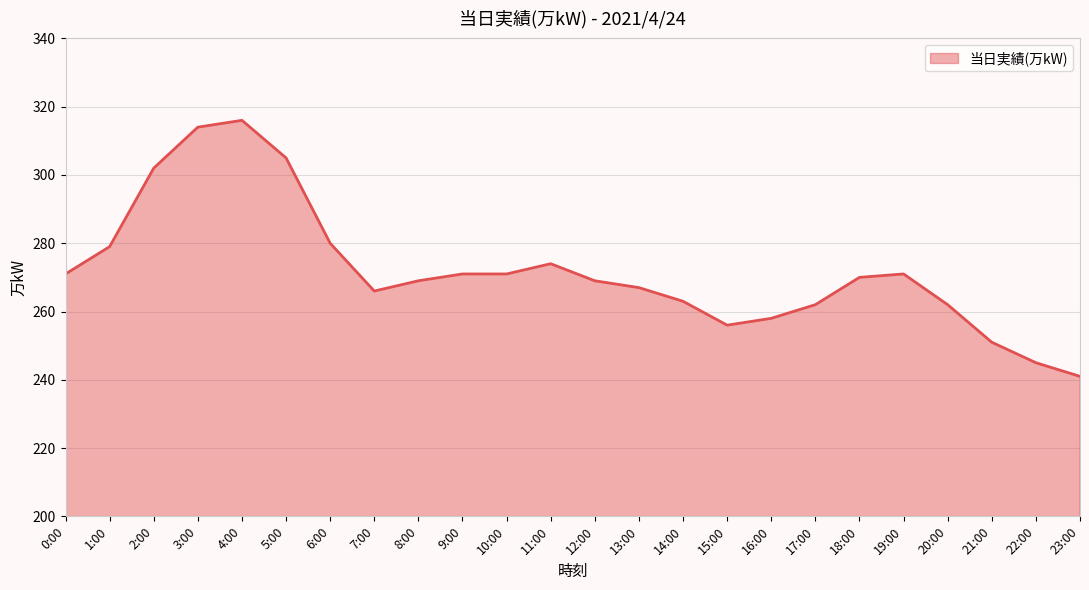

Reading right to left, extract all data points from this chart.

23:00=241	22:00=245	21:00=251	20:00=262	19:00=271	18:00=270	17:00=262	16:00=258	15:00=256	14:00=263	13:00=267	12:00=269	11:00=274	10:00=271	9:00=271	8:00=269	7:00=266	6:00=280	5:00=305	4:00=316	3:00=314	2:00=302	1:00=279	0:00=271